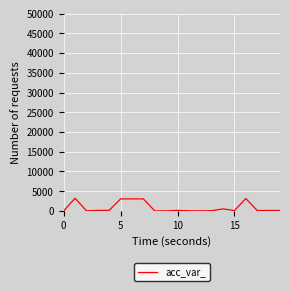

What is the difference between the maximum and minimum values?

3206